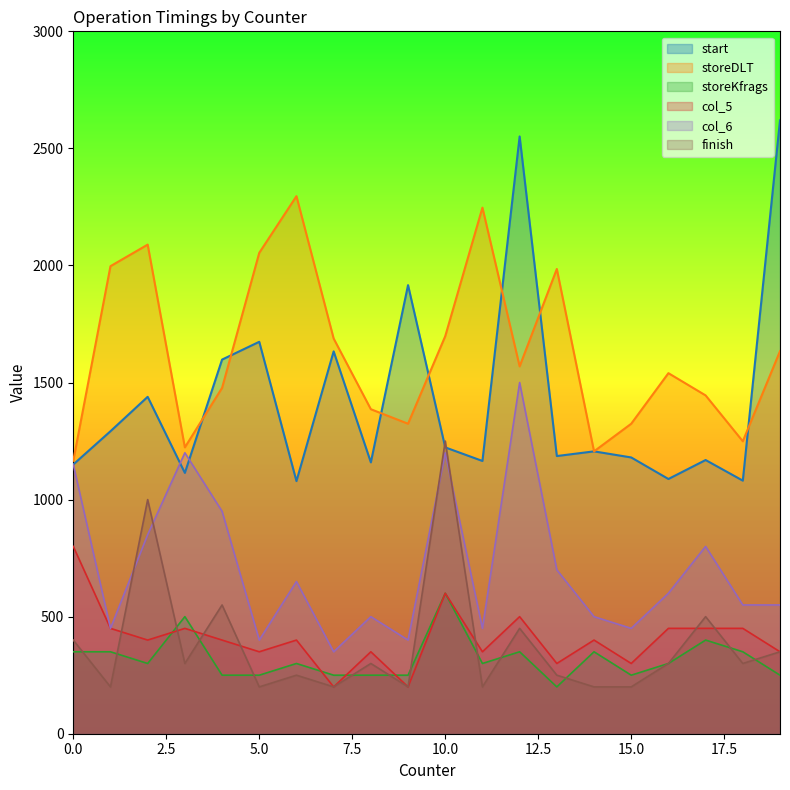

True or false: col_5 and start intersect in this chart.

False